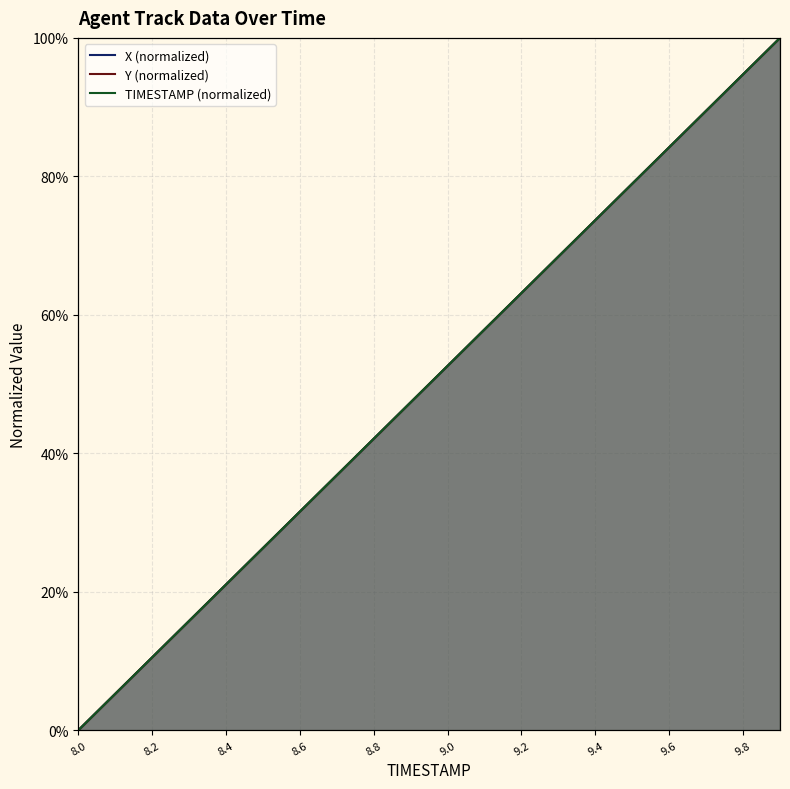

Count the number of categories in the chart.

20